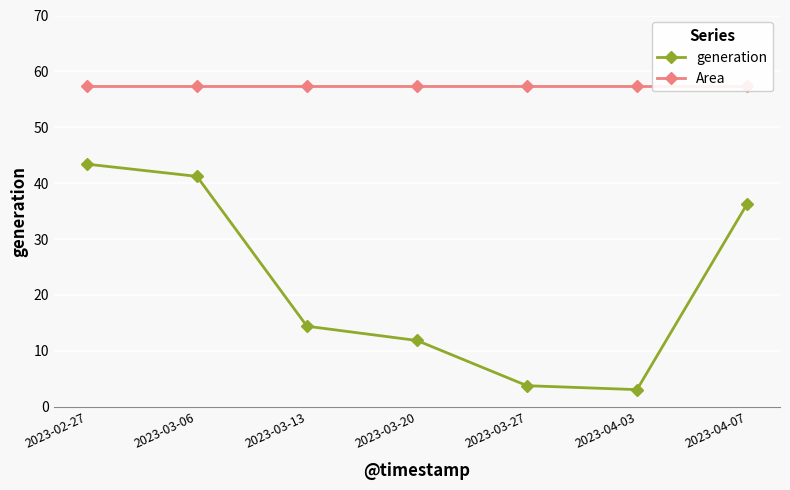

Which series changed the most between 2023-03-06 and 2023-03-20?

generation